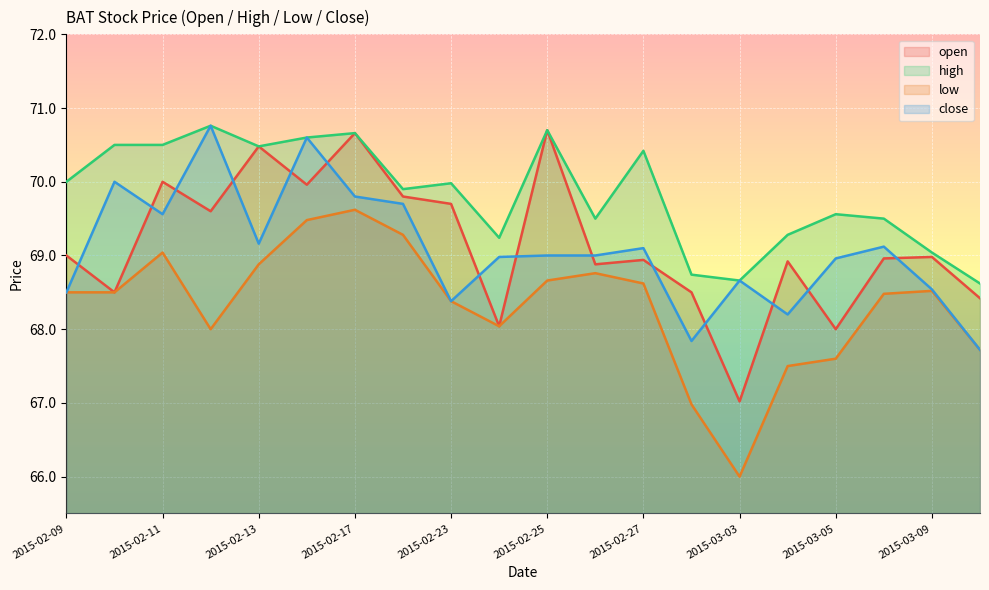

True or false: open and low cross at least once.

False